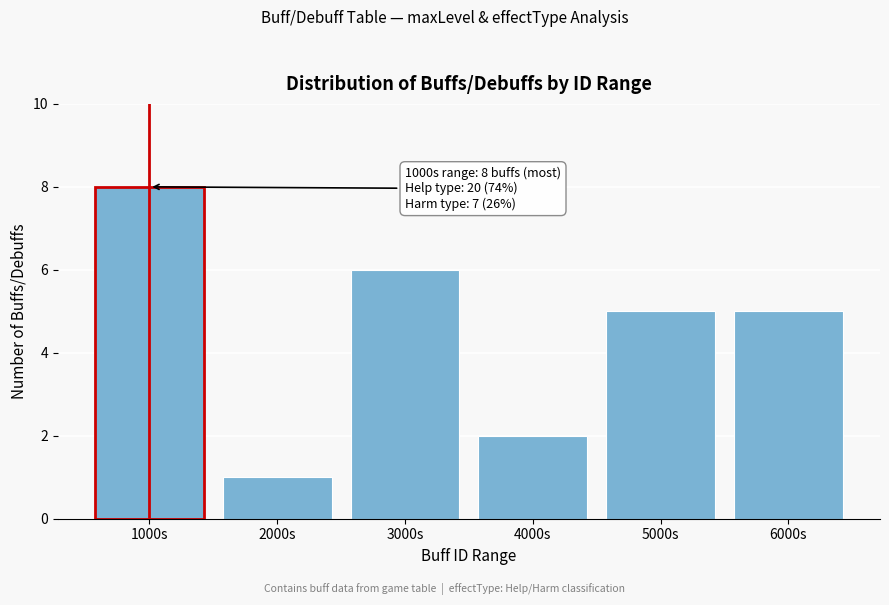

Reading left to right, what are all the values shown in this chart?

1000s=8	2000s=1	3000s=6	4000s=2	5000s=5	6000s=5